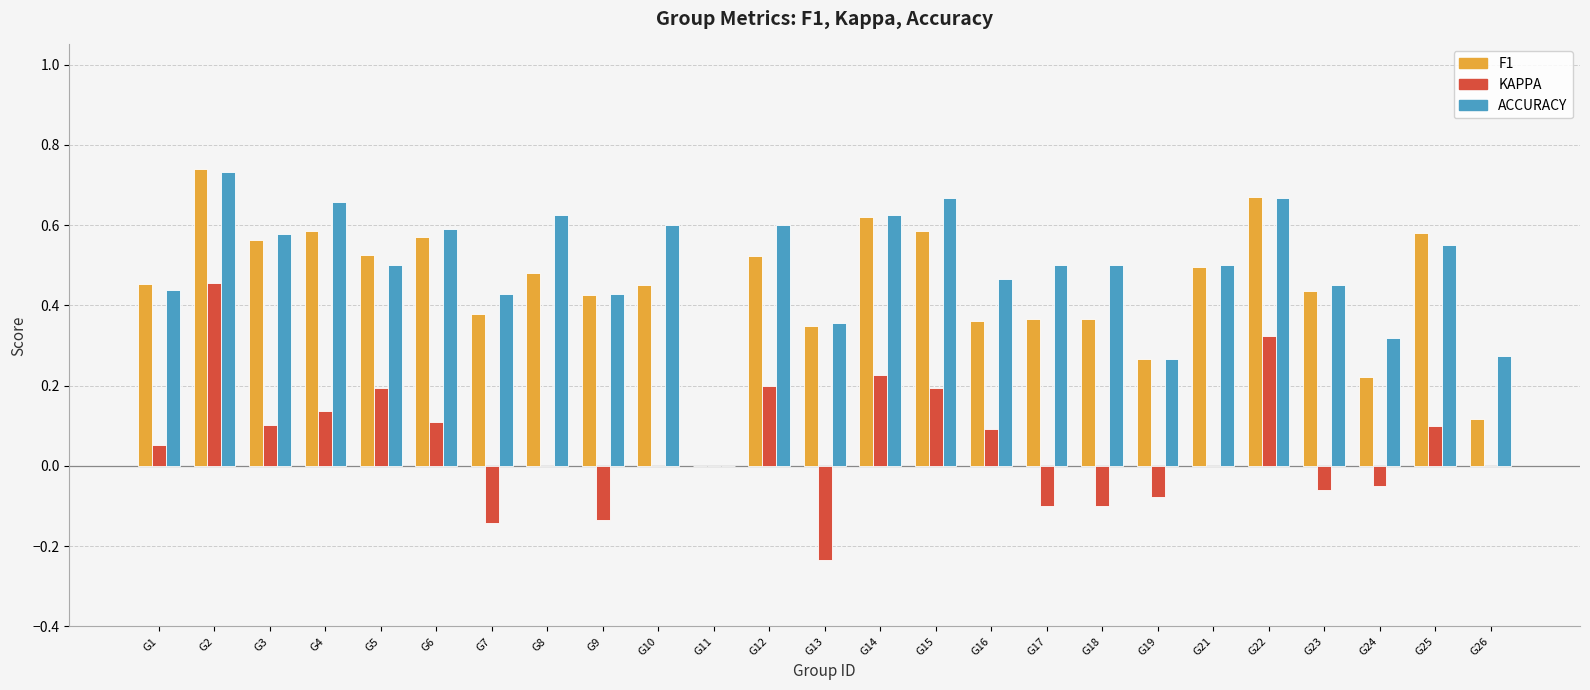

Which category has the highest value across all series?

G2